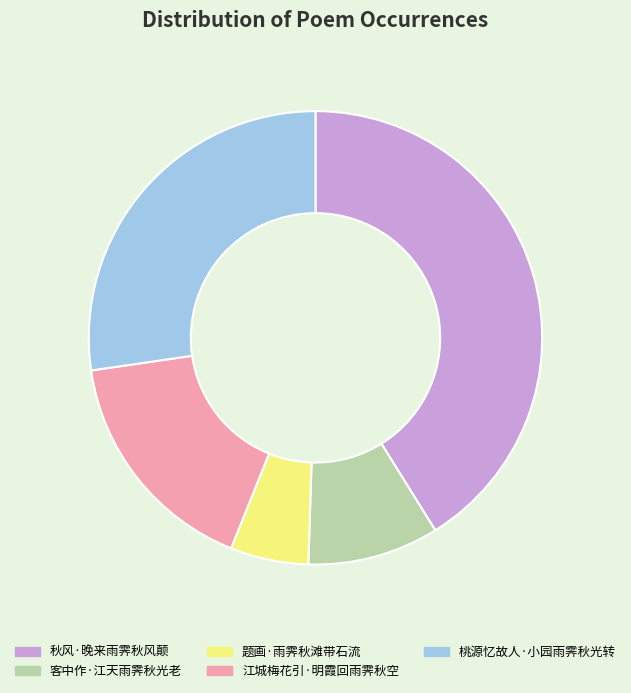

Approximately how many times larger is the value at 桃源忆故人·小园雨霁秋光转 compared to 江城梅花引·明霞回雨霁秋空?

1.6